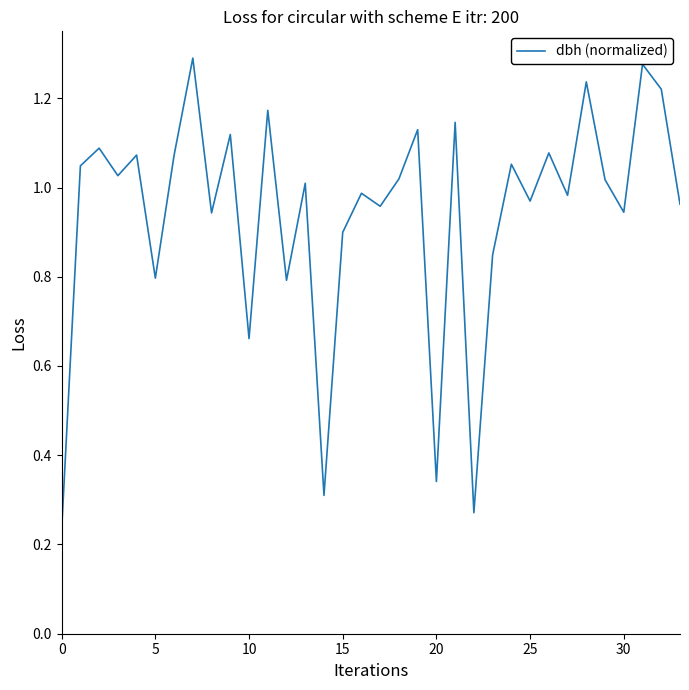

How many lines are shown in the chart?

1